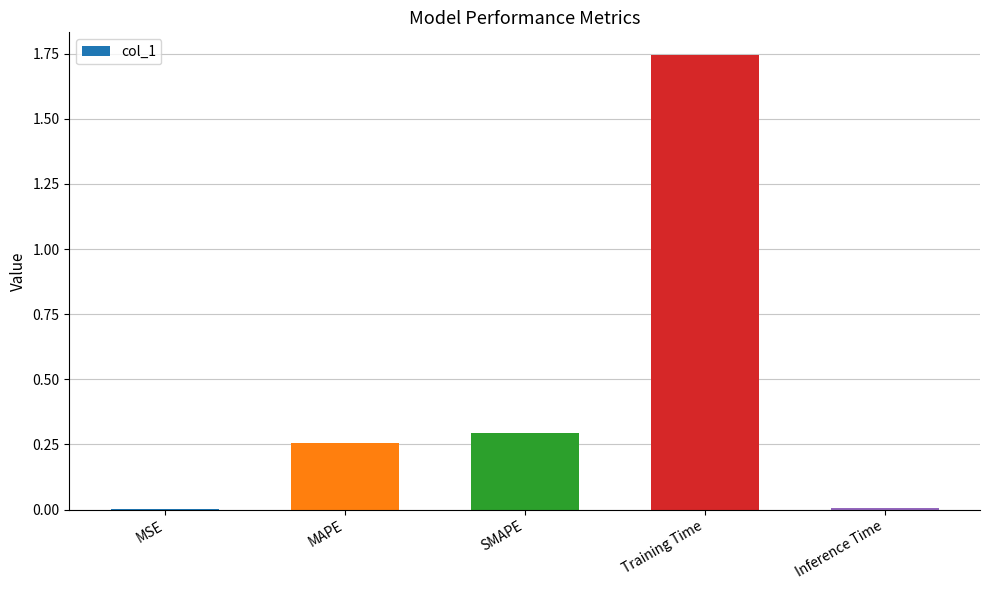

Which label corresponds to the largest value in the chart?

Training Time